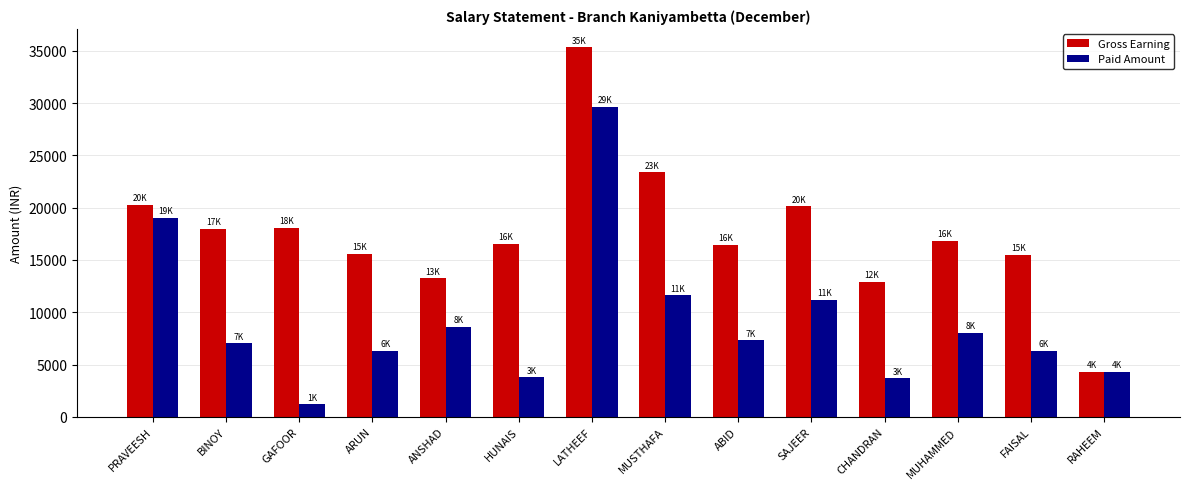

Between GAFOOR and CHANDRAN, which series saw the biggest shift?

Gross Earning